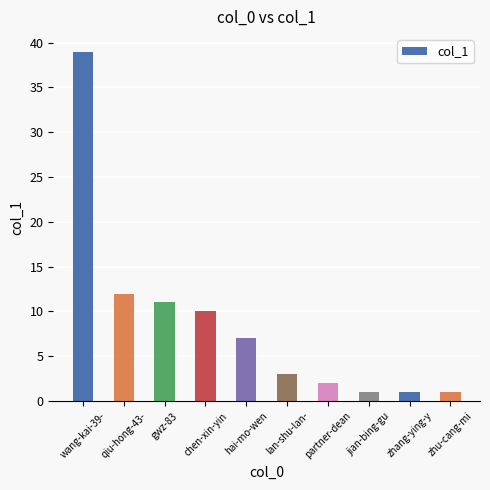

Is it true that the value at wang-kai-39- is 25?

False